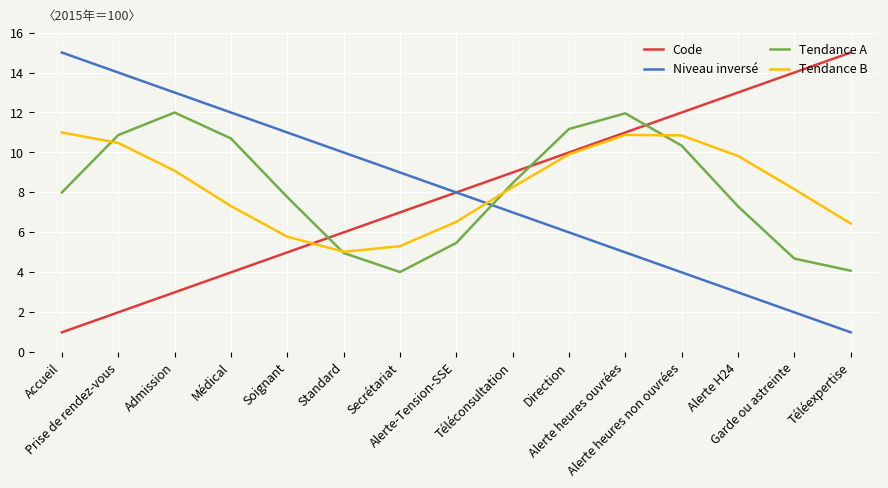

What position from the right is Alerte heures non ouvrées?

4